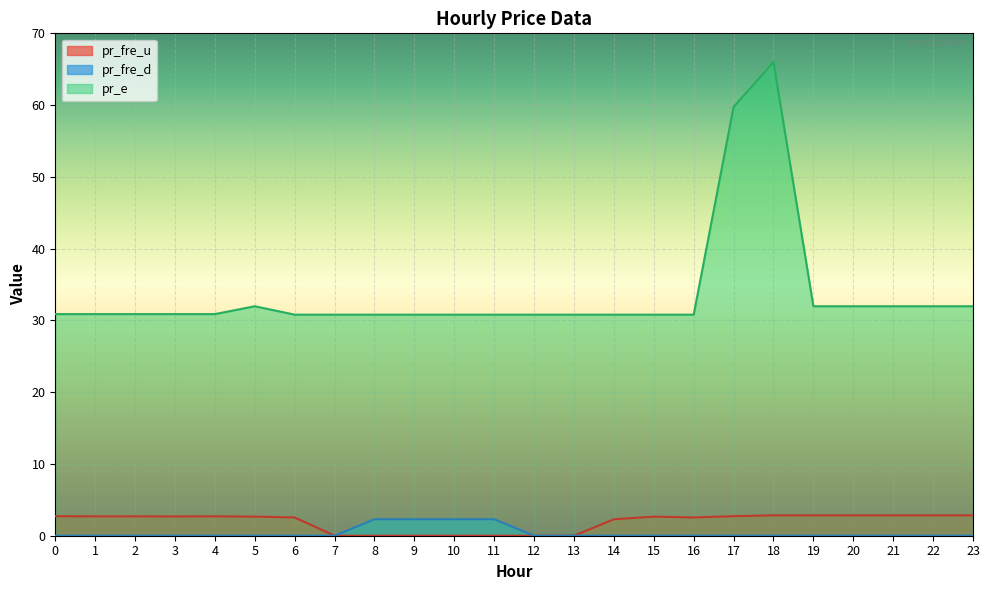

What is the difference between the maximum and minimum values in the pr_fre_d series?

2.3